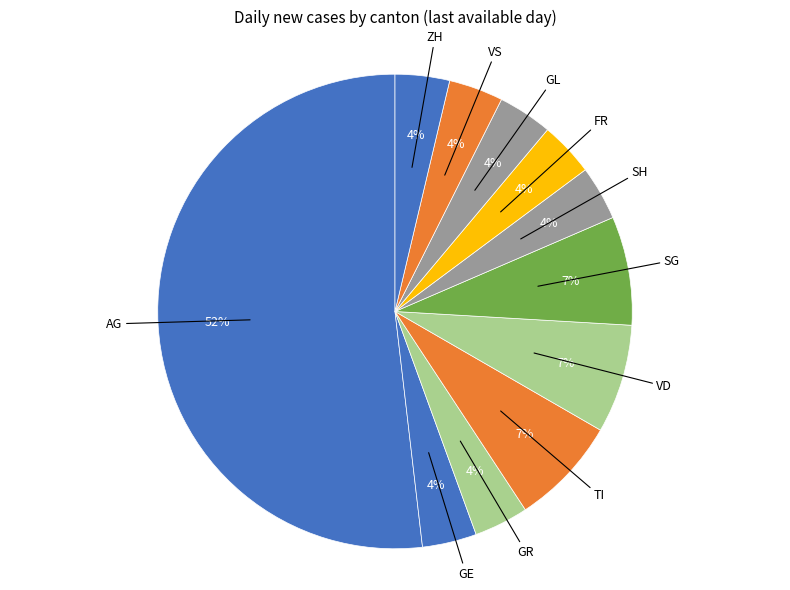

Count the number of slices in the pie.

11